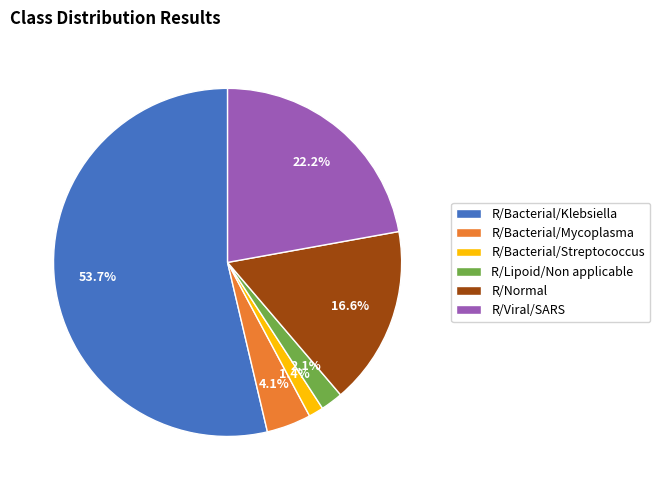

Which category accounts for the majority?

R/Bacterial/Klebsiella